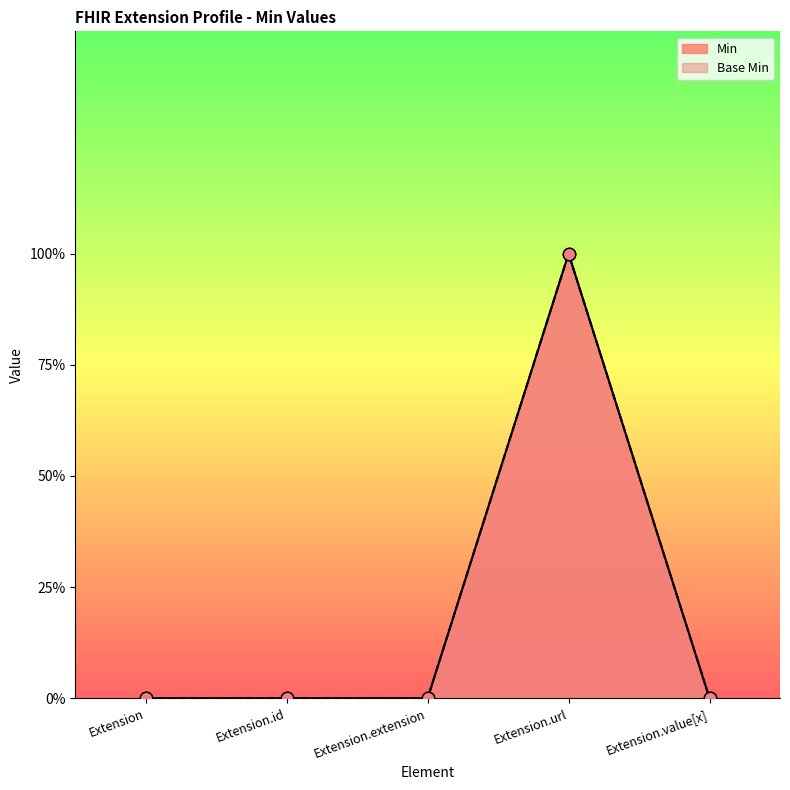

Which series contains the lowest Y value?

Min